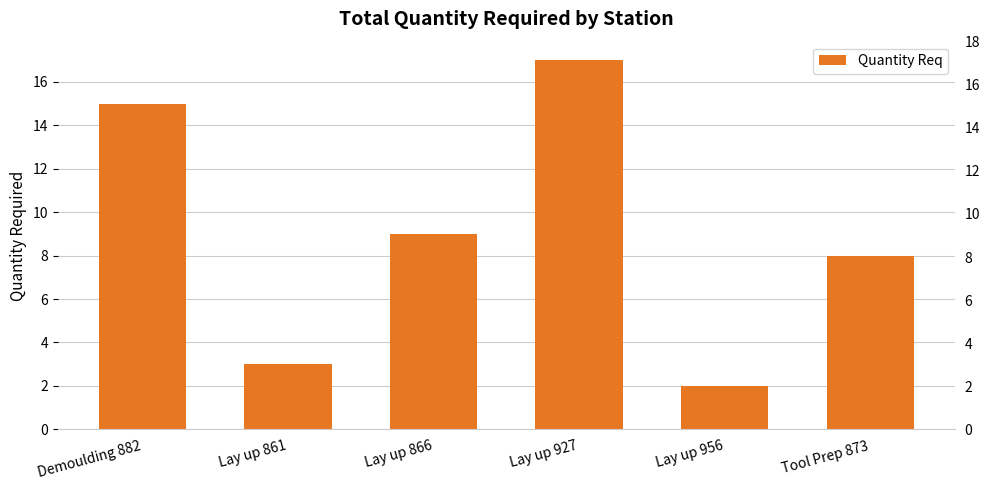

What is the average value?

9